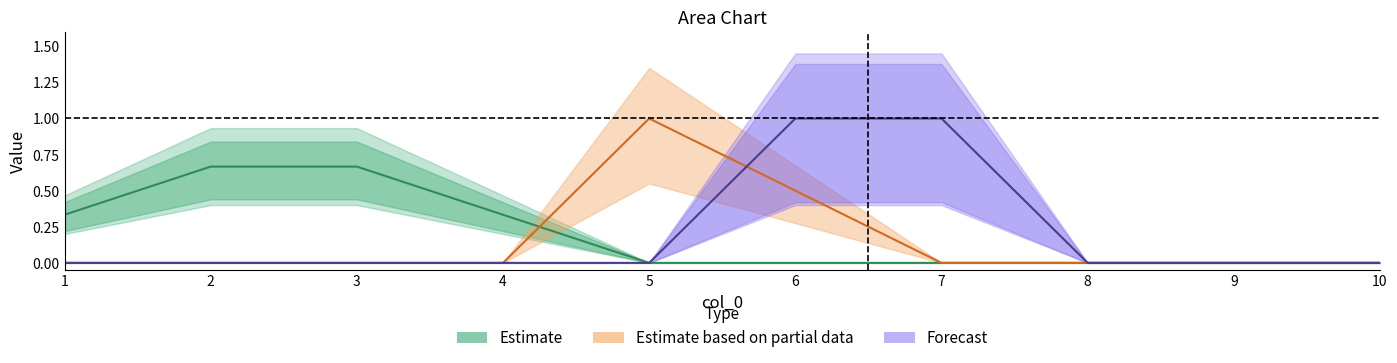

Which series has the largest total across all categories?

Estimate